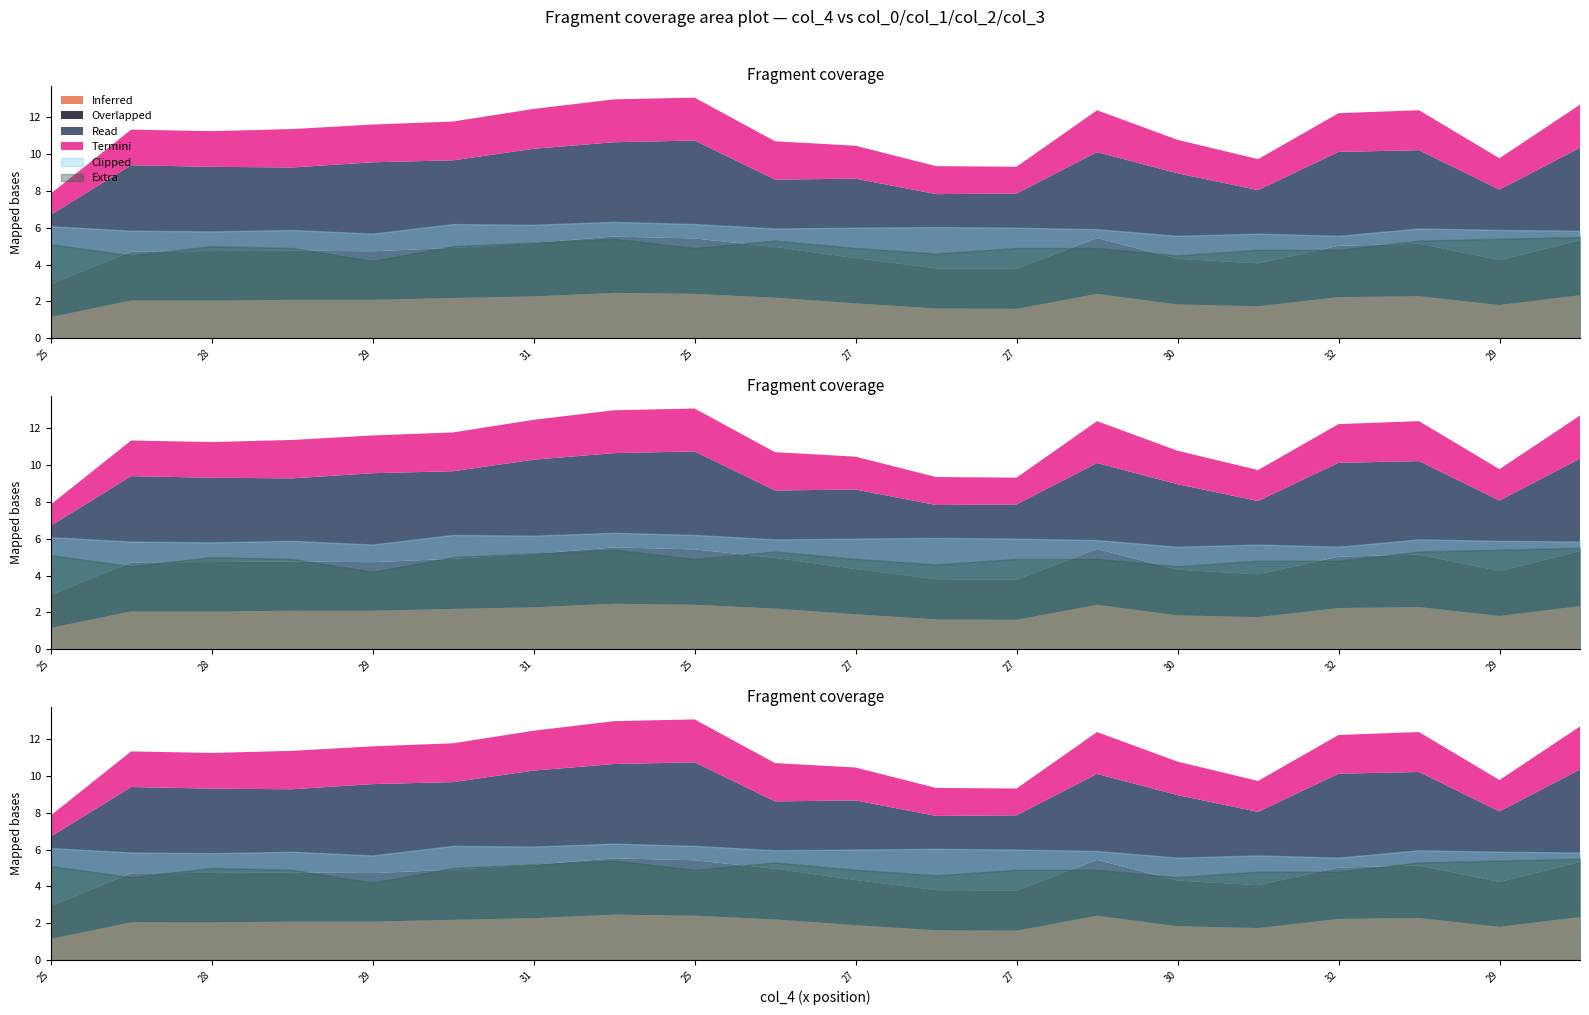

True or false: col_3 and col_2 cross at least once.

False